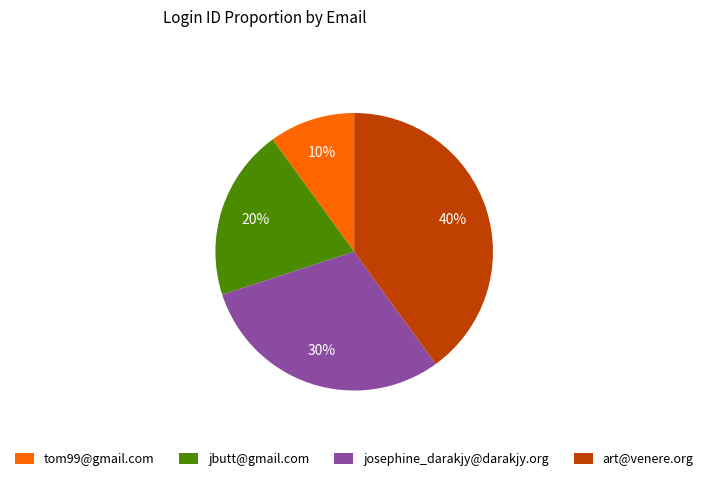

Does any single category account for the majority?

No